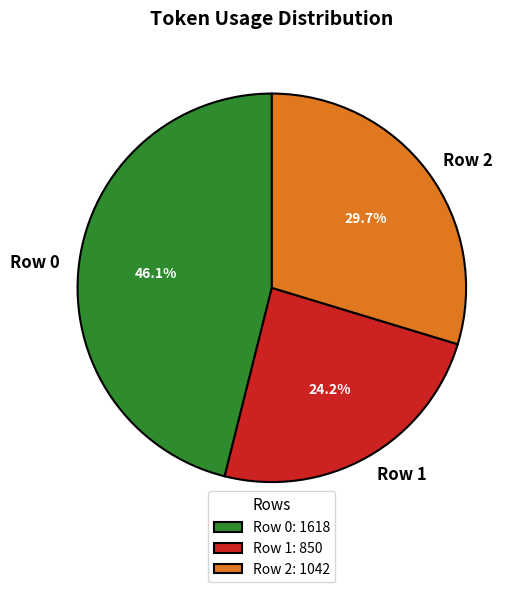

Is there any slice that represents more than half of the pie?

No